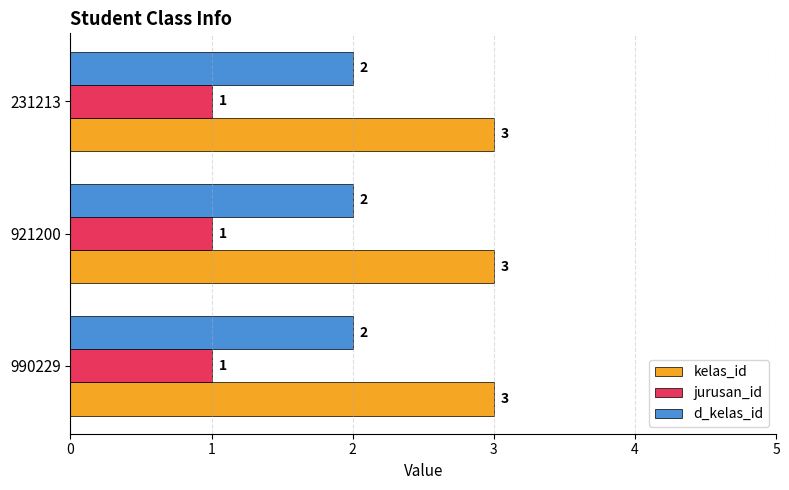

The d_kelas_id series shows 3 at 231213. True or false?

False